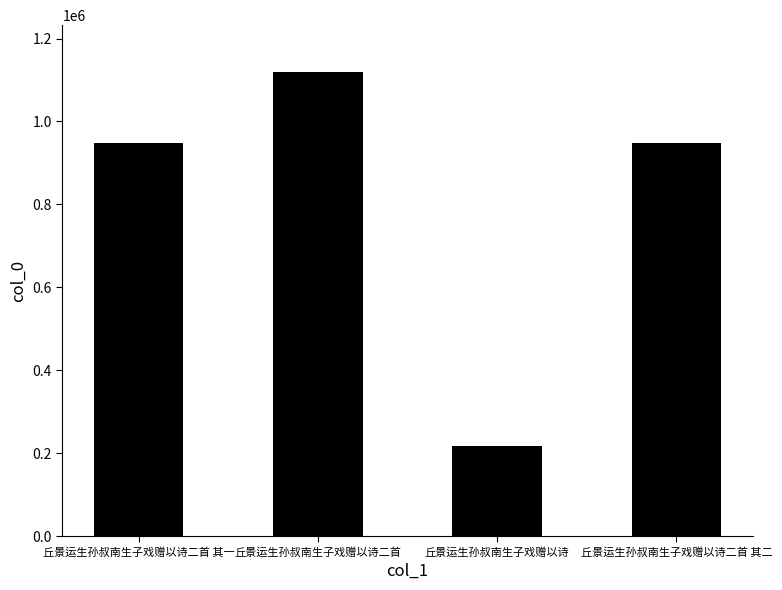

Does the chart contain stacked bars?

No